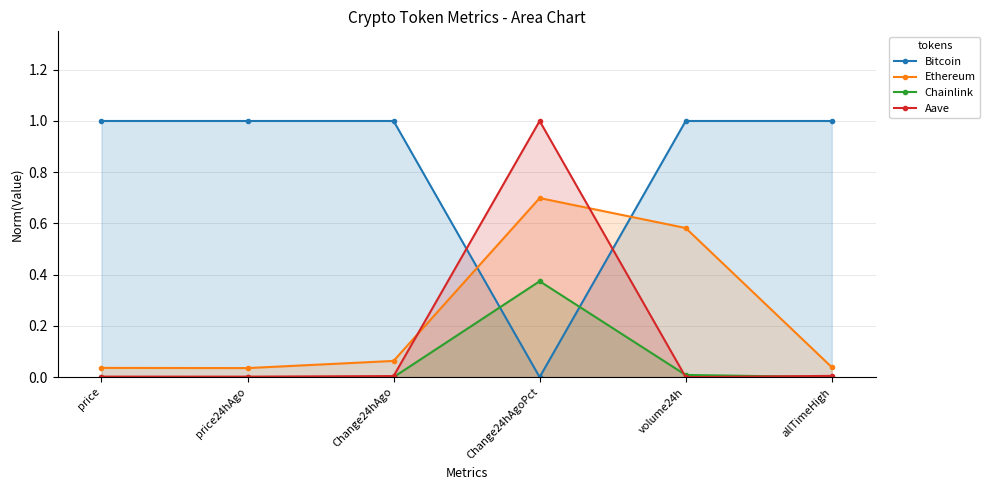

What are all the series names shown in the legend?

Bitcoin, Ethereum, Chainlink, Aave